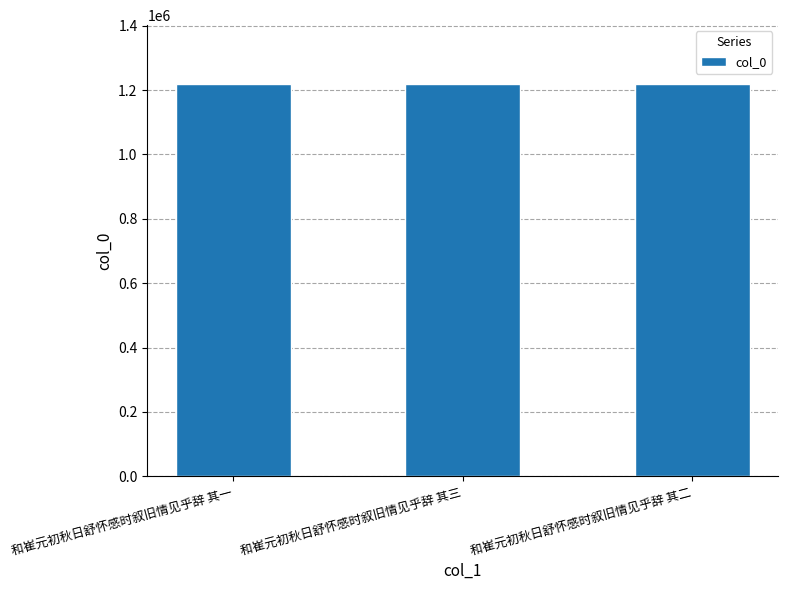

What is the sum of all values?

3657015